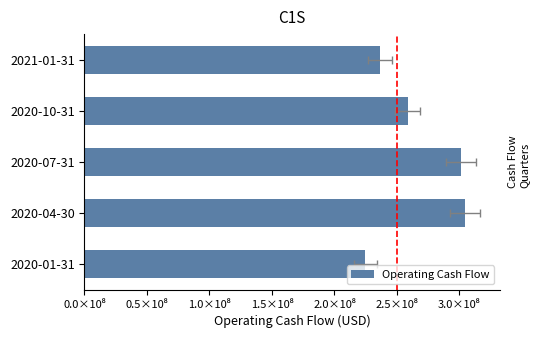

How many categories are shown in the chart?

5